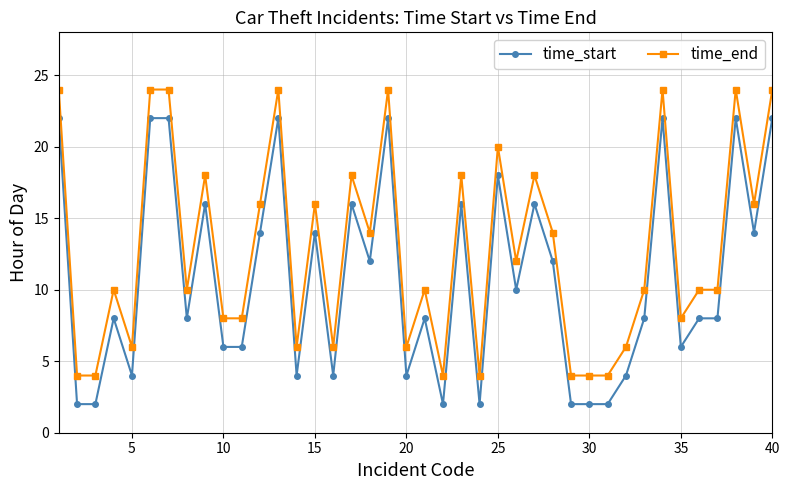

What is the difference between the second highest and second lowest values in the time_start series?

20